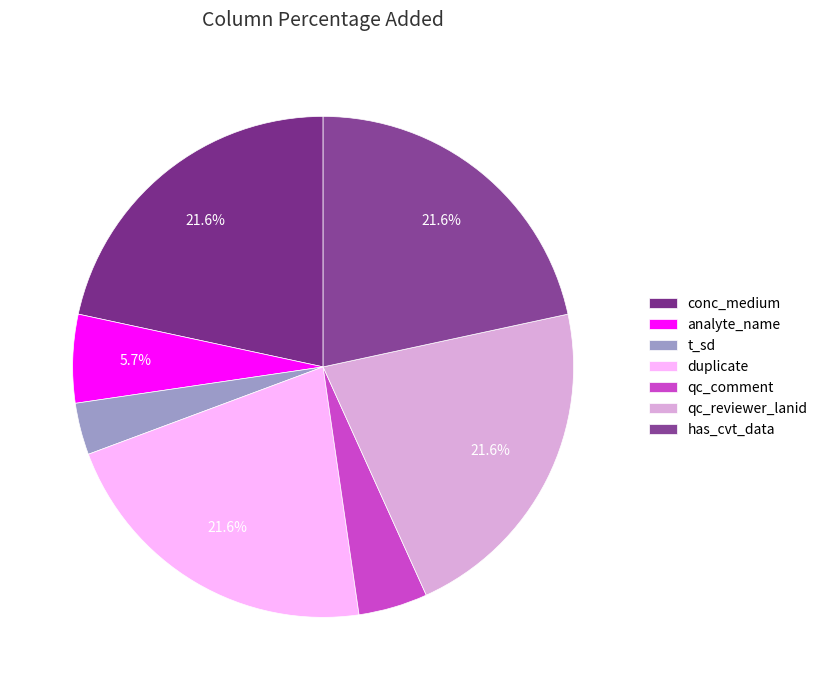

How many slices are in this pie chart?

7